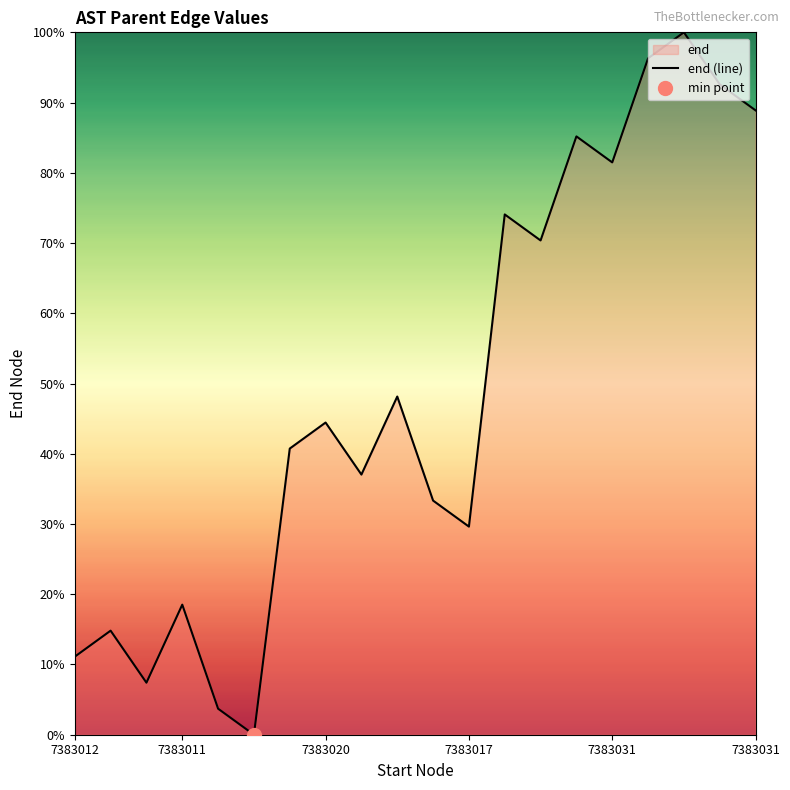

At which label is the value closest to 50?

9